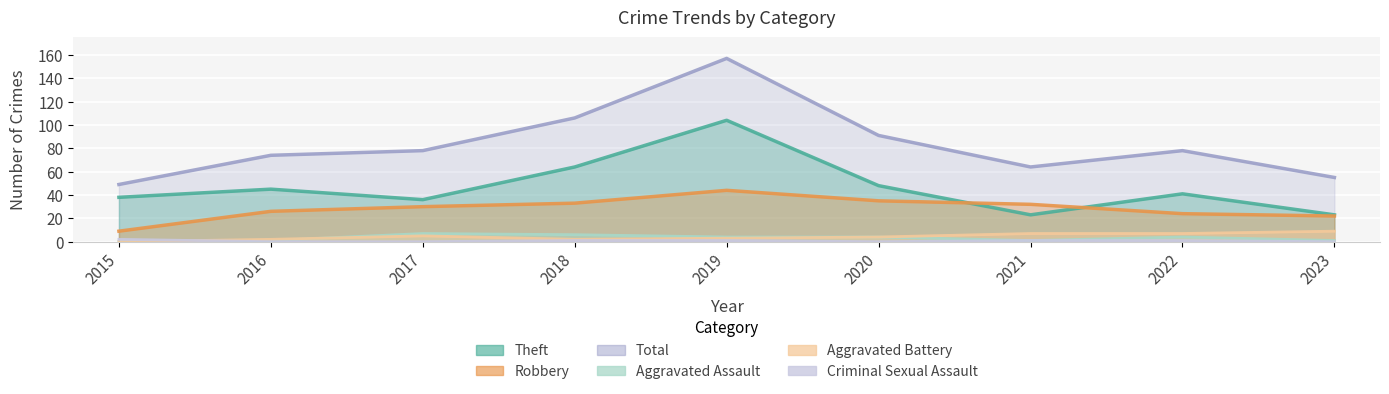

List the labels in order of Robbery value, largest first.

2019, 2020, 2018, 2021, 2017, 2016, 2022, 2023, 2015